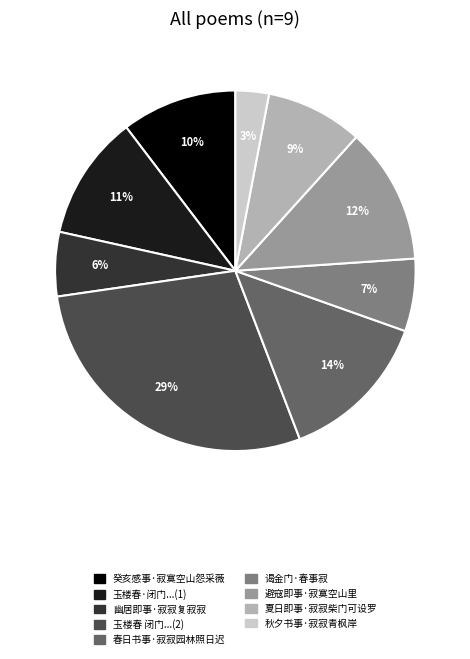

Count the number of slices in the pie.

9